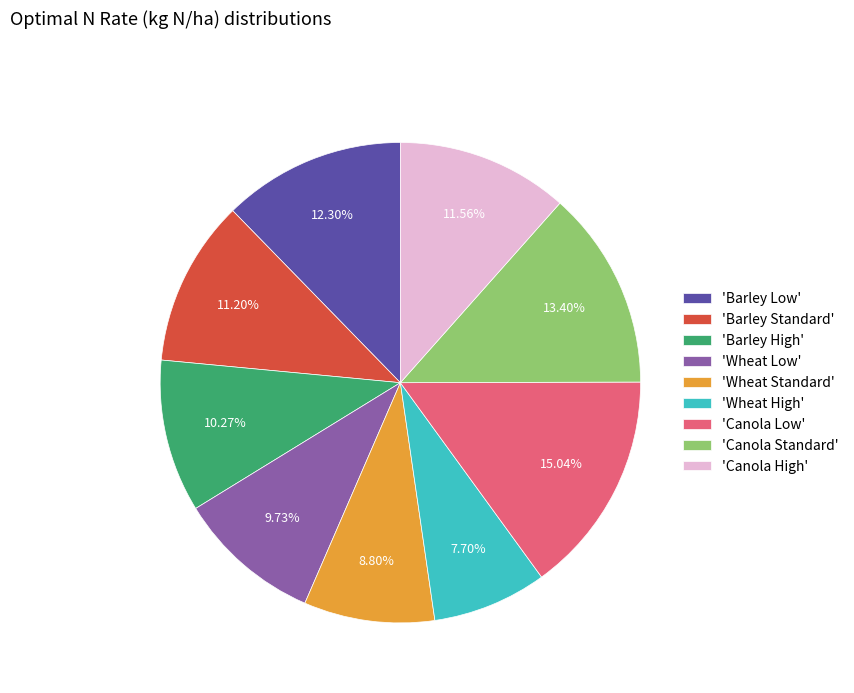

Do 'Barley High' and 'Barley Low' together represent more than half of the pie?

No